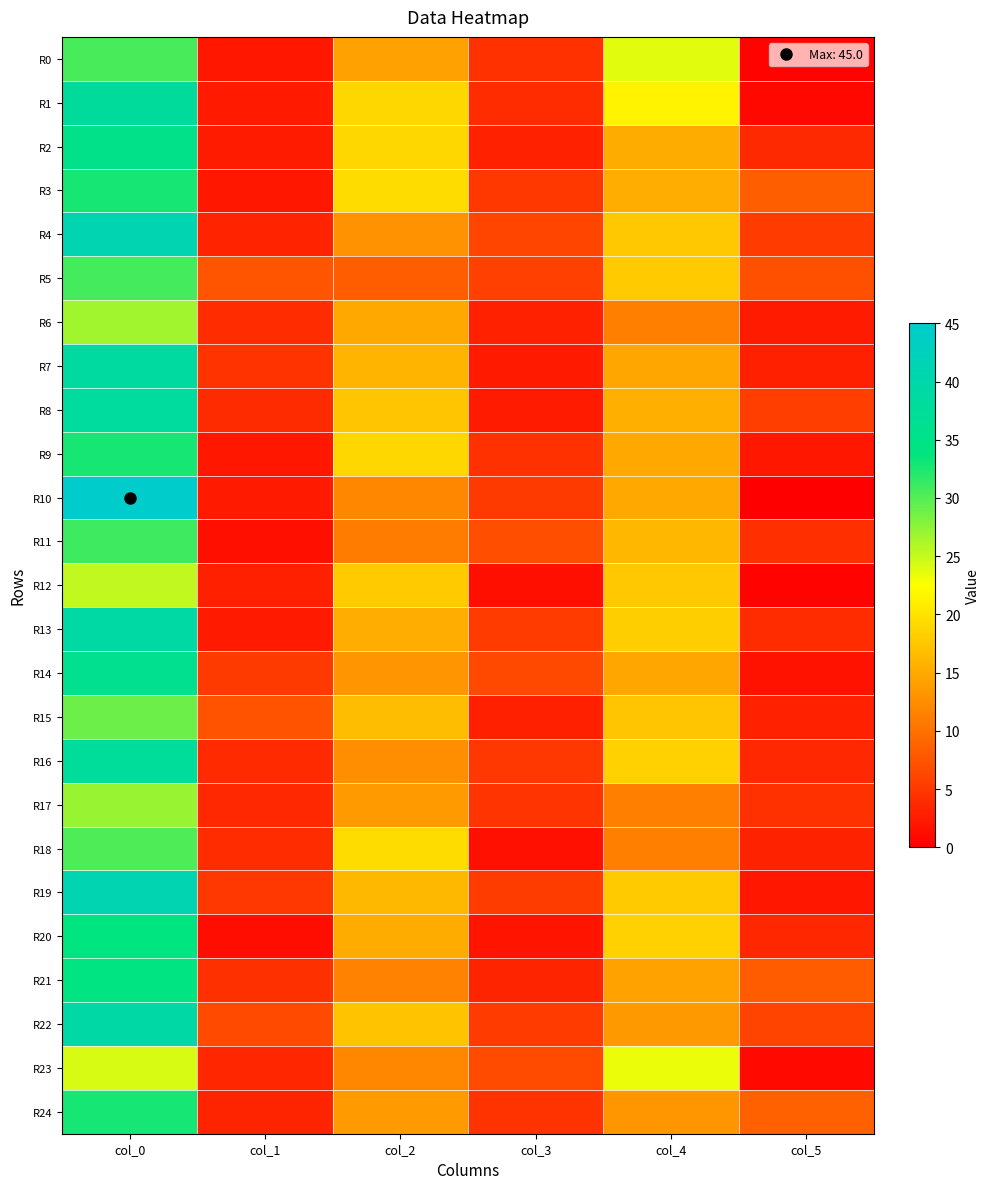

Reading right to left, list all the values displayed in this chart.

R0: col_5=0.4	col_4=23.8	col_3=4.4	col_2=14.2	col_1=2.2	col_0=30.5
R1: col_5=0.9	col_4=21.5	col_3=4.0	col_2=19.0	col_1=2.5	col_0=38.0
R2: col_5=3.7	col_4=15.2	col_3=3.0	col_2=19.0	col_1=2.5	col_0=35.2
R3: col_5=8.4	col_4=15.3	col_3=5.0	col_2=19.5	col_1=2.2	col_0=32.8
R4: col_5=5.3	col_4=17.7	col_3=6.2	col_2=13.0	col_1=3.2	col_0=41.0
R5: col_5=7.1	col_4=18.0	col_3=5.7	col_2=8.3	col_1=7.5	col_0=30.8
R6: col_5=2.5	col_4=11.2	col_3=3.0	col_2=15.0	col_1=4.0	col_0=26.7
R7: col_5=3.0	col_4=14.8	col_3=2.5	col_2=16.0	col_1=4.6	col_0=38.8
R8: col_5=5.5	col_4=15.5	col_3=2.5	col_2=17.5	col_1=3.9	col_0=38.2
R9: col_5=2.1	col_4=15.0	col_3=4.4	col_2=19.0	col_1=2.2	col_0=32.8
R10: col_5=0.0	col_4=15.0	col_3=5.2	col_2=12.0	col_1=2.5	col_0=45.0
R11: col_5=4.3	col_4=16.2	col_3=7.0	col_2=11.0	col_1=1.4	col_0=31.0
R12: col_5=0.4	col_4=17.8	col_3=1.4	col_2=18.0	col_1=3.0	col_0=25.2
R13: col_5=4.0	col_4=18.2	col_3=5.3	col_2=15.3	col_1=2.5	col_0=39.0
R14: col_5=1.8	col_4=14.8	col_3=6.5	col_2=13.2	col_1=5.2	col_0=36.0
R15: col_5=3.0	col_4=17.5	col_3=3.0	col_2=16.8	col_1=7.5	col_0=29.0
R16: col_5=3.6	col_4=18.5	col_3=5.0	col_2=12.7	col_1=3.8	col_0=37.5
R17: col_5=4.4	col_4=11.2	col_3=4.7	col_2=13.8	col_1=3.7	col_0=27.0
R18: col_5=3.1	col_4=11.2	col_3=1.5	col_2=19.5	col_1=4.0	col_0=30.2
R19: col_5=2.1	col_4=18.0	col_3=5.4	col_2=16.3	col_1=5.0	col_0=41.0
R20: col_5=3.6	col_4=18.5	col_3=1.9	col_2=15.2	col_1=1.3	col_0=33.8
R21: col_5=8.2	col_4=14.3	col_3=3.3	col_2=11.7	col_1=4.3	col_0=34.2
R22: col_5=6.1	col_4=13.6	col_3=5.4	col_2=17.2	col_1=6.7	col_0=39.3
R23: col_5=0.9	col_4=23.3	col_3=6.7	col_2=12.0	col_1=3.5	col_0=24.2
R24: col_5=8.7	col_4=13.3	col_3=4.6	col_2=13.7	col_1=3.3	col_0=32.8